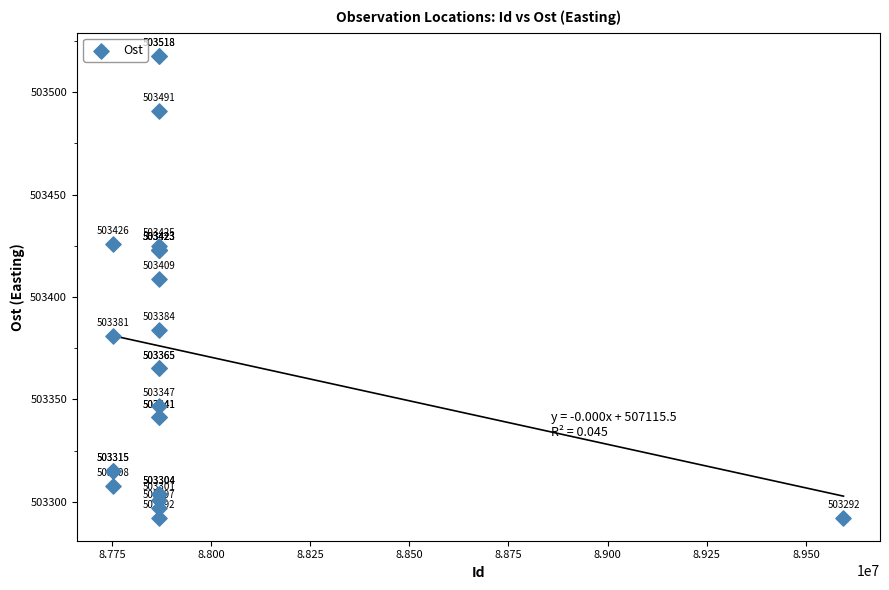

What Y value in the scatter plot is closest to 503405?

503409.0